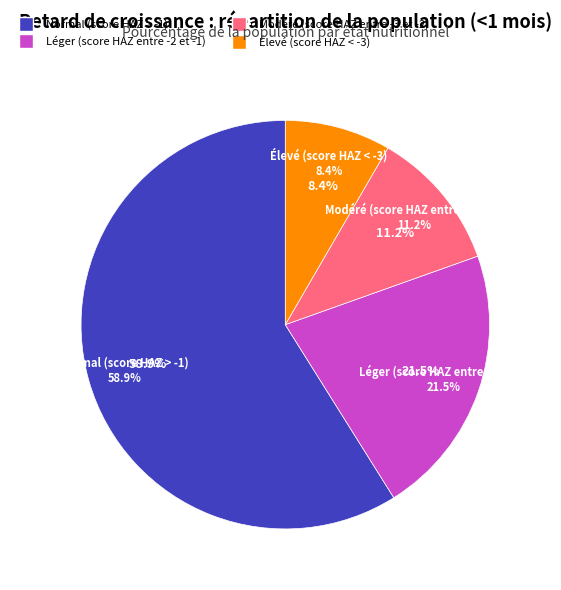

Is there a majority slice in this chart?

Yes